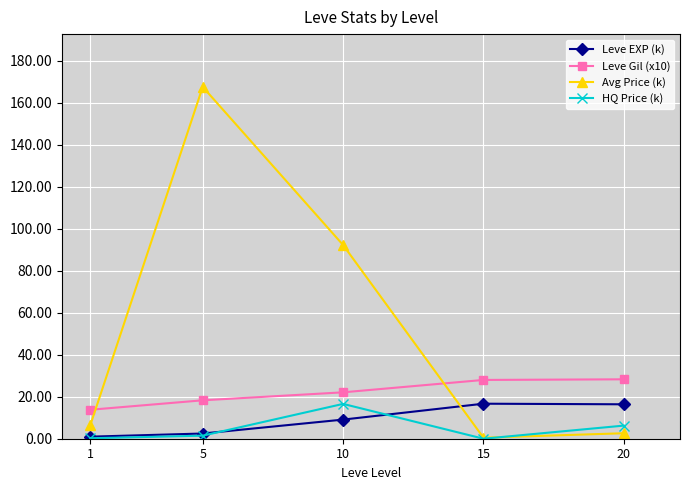

Is the value of Leve Gil (x10) at 10 greater than the value of Leve EXP (k) at 1?

Yes